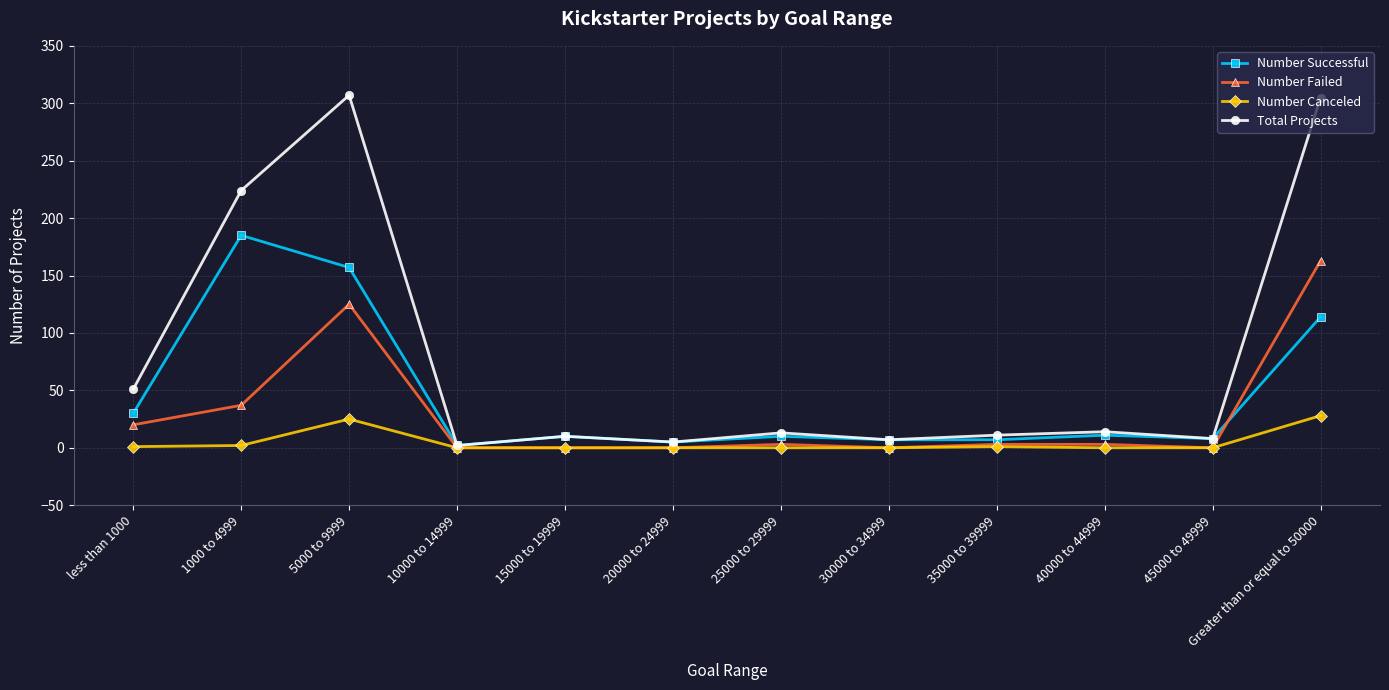

What is the average value of the Number Canceled series?

5